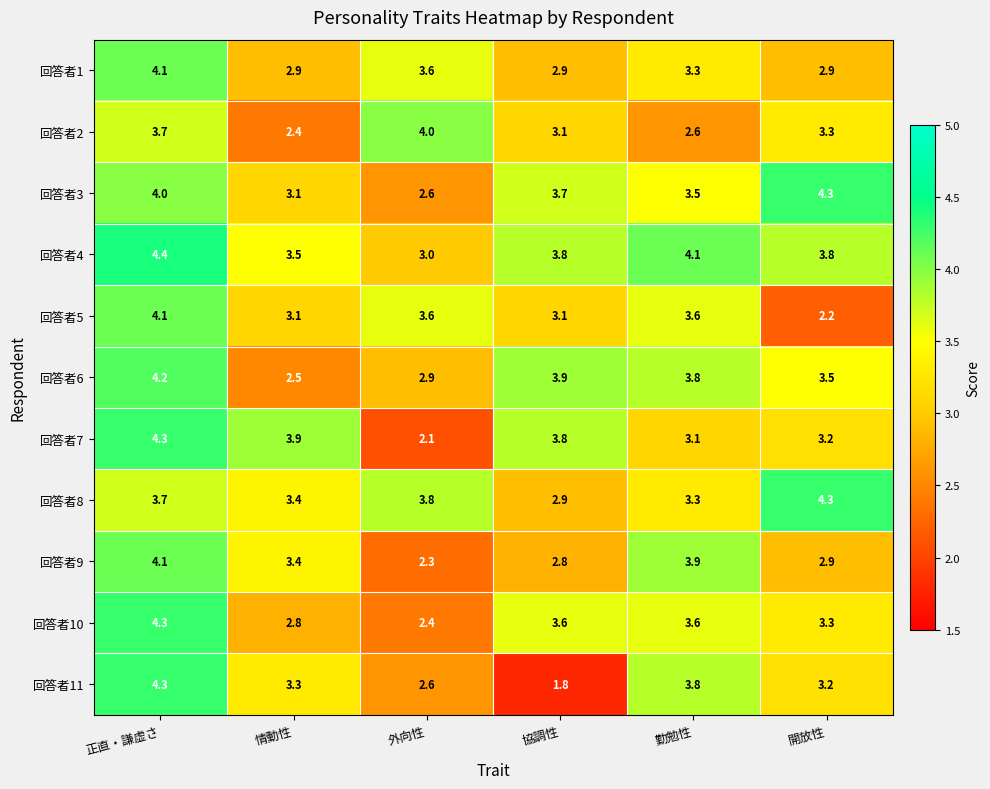

List the labels in order of 回答者11 value, largest first.

正直・謙虚さ, 勤勉性, 情動性, 開放性, 外向性, 協調性